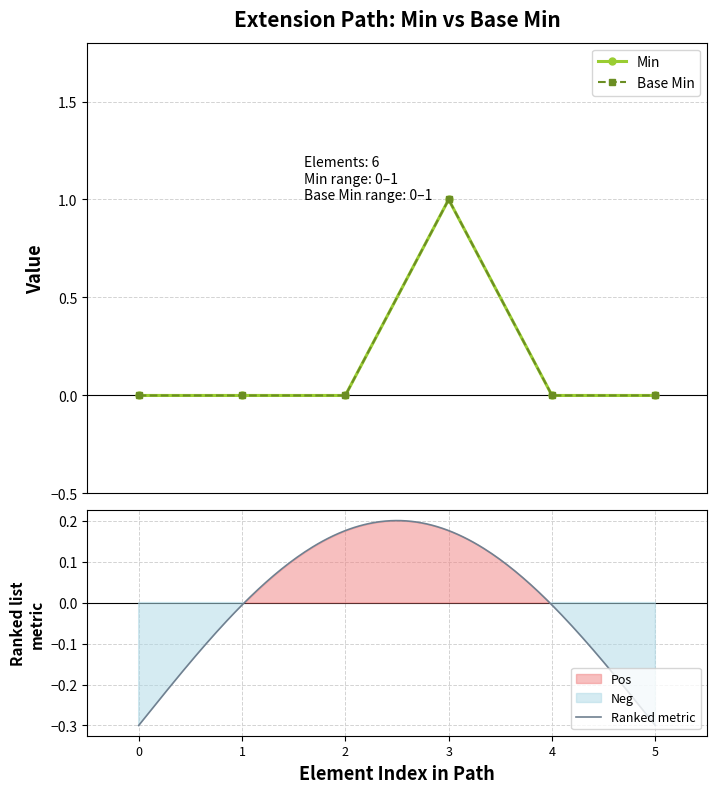

How many lines are shown in the chart?

2